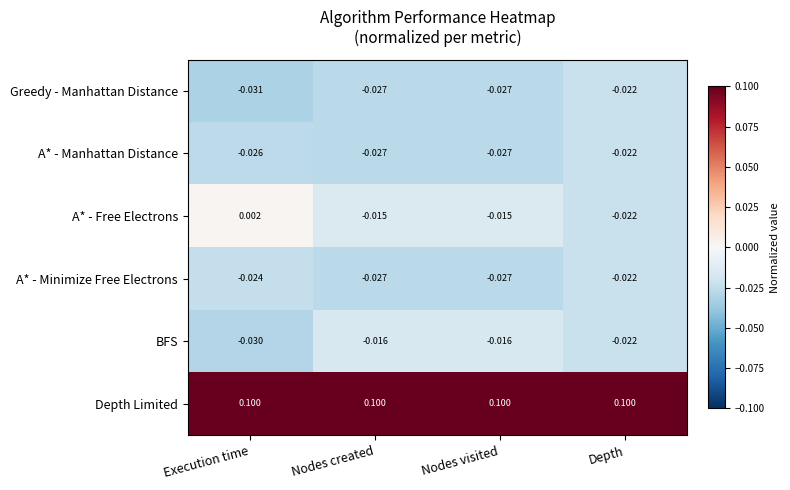

At which label does Greedy - Manhattan Distance reach its peak?

Depth